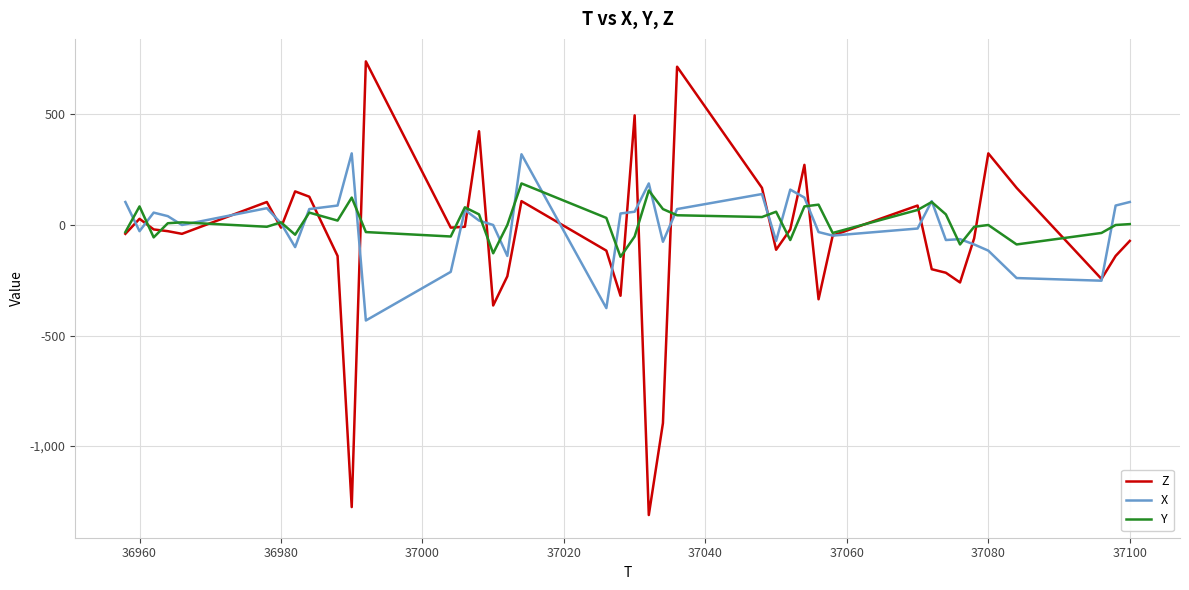

Which series has the widest spread of values?

Z